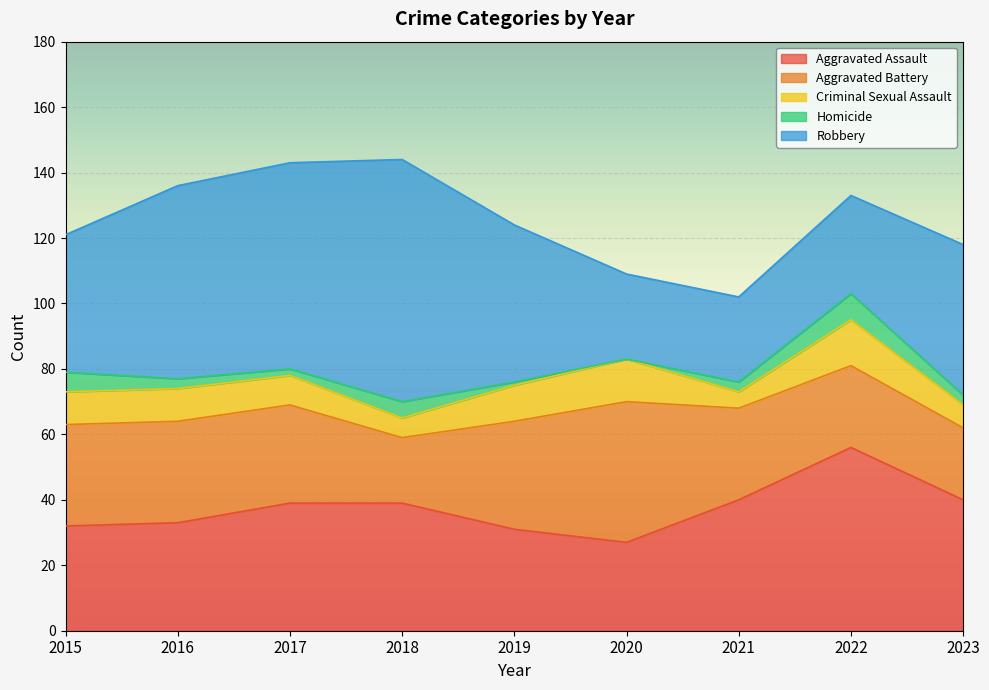

Which series has the largest total across all categories?

Robbery